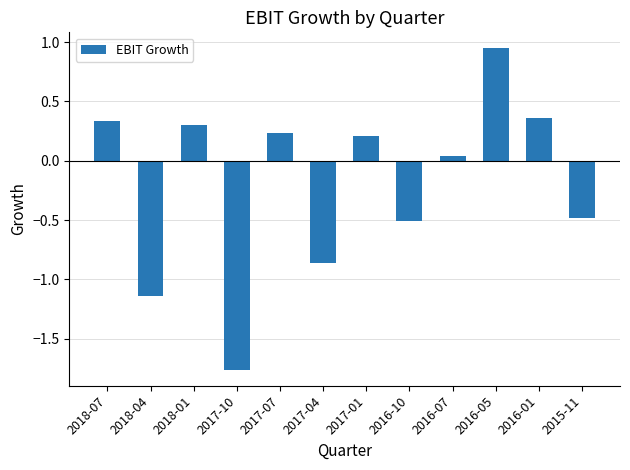

True or false: the data shows 0.1 at 2017-01.

False